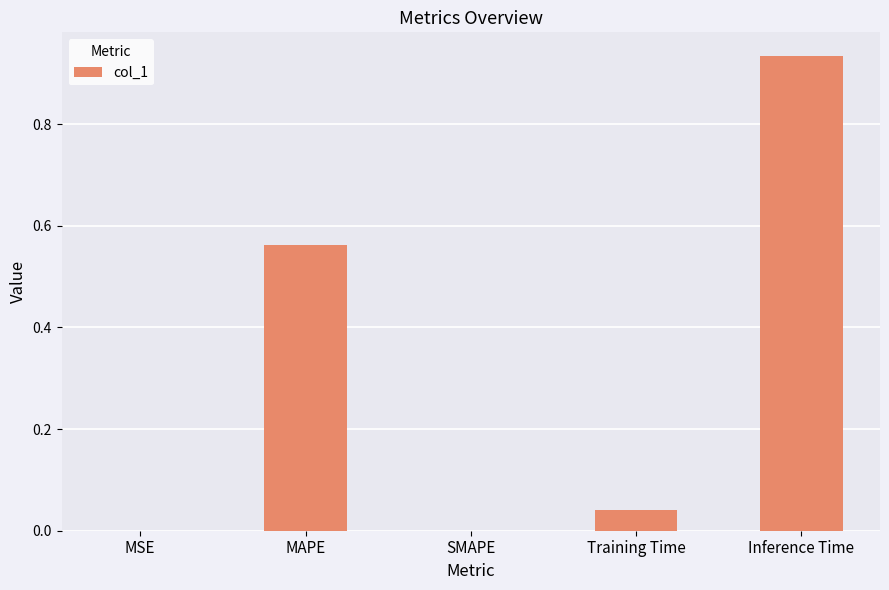

Which label corresponds to the largest value in the chart?

Inference Time